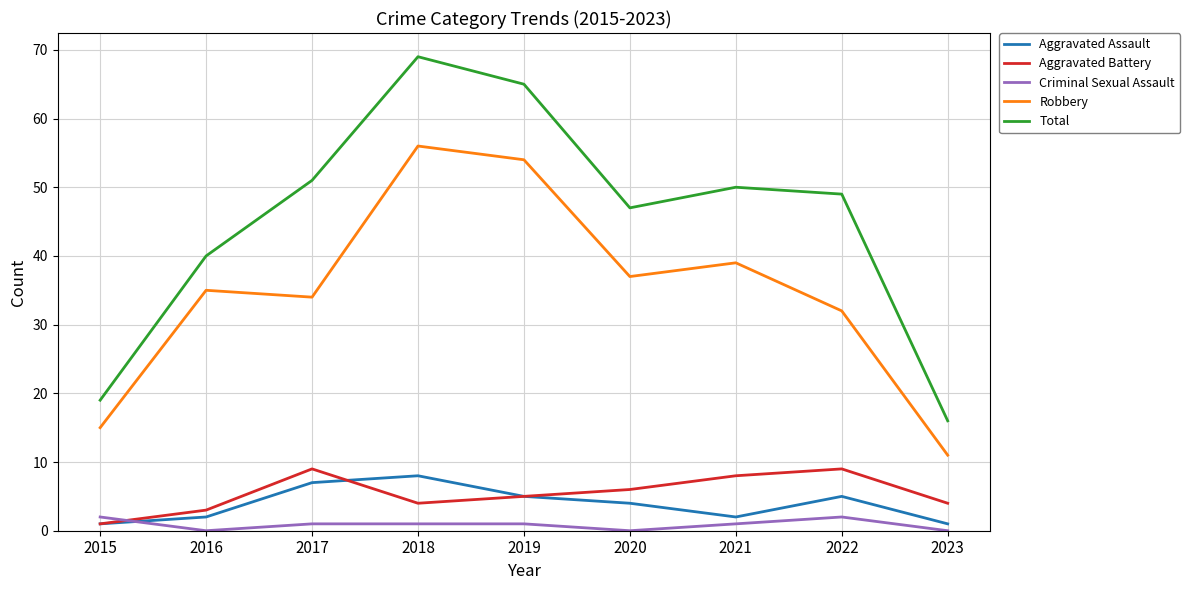

Which series has the largest total across all categories?

Total